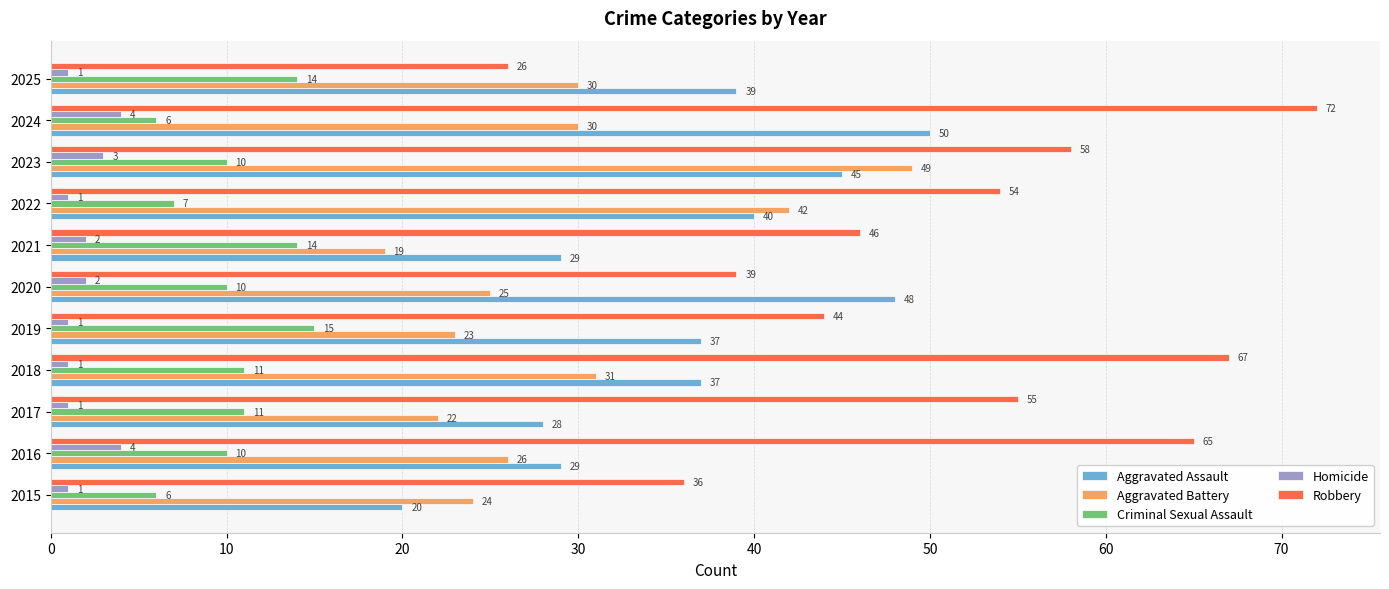

What is the greatest value displayed?

72